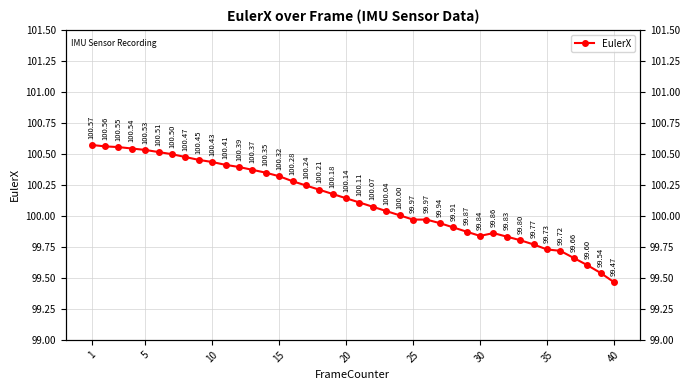

How many points are lower than both their immediate neighbors (excluding endpoints)?

1